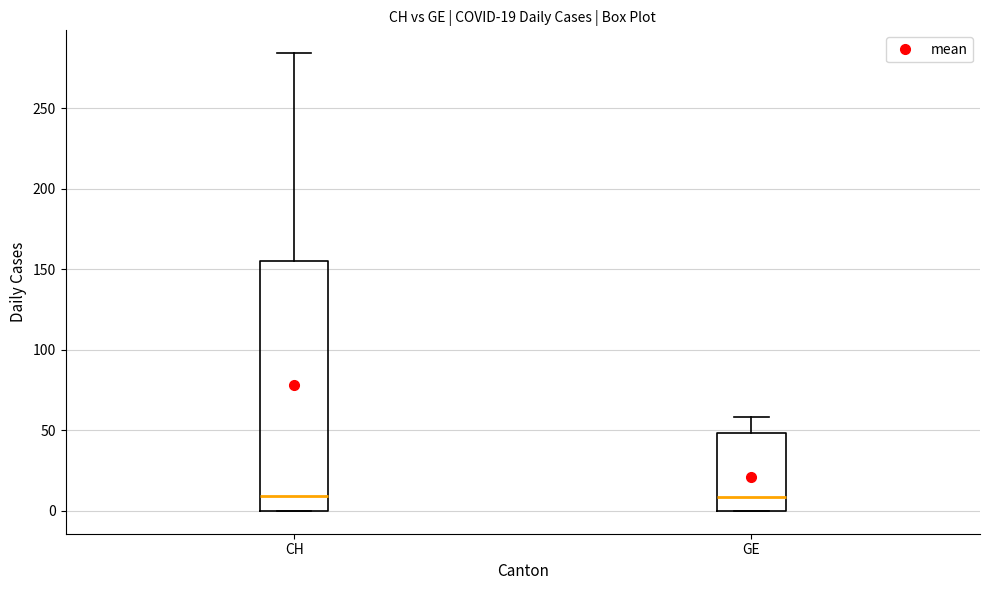

Comparing the boxes themselves (not the whiskers), which one is the tallest?

CH